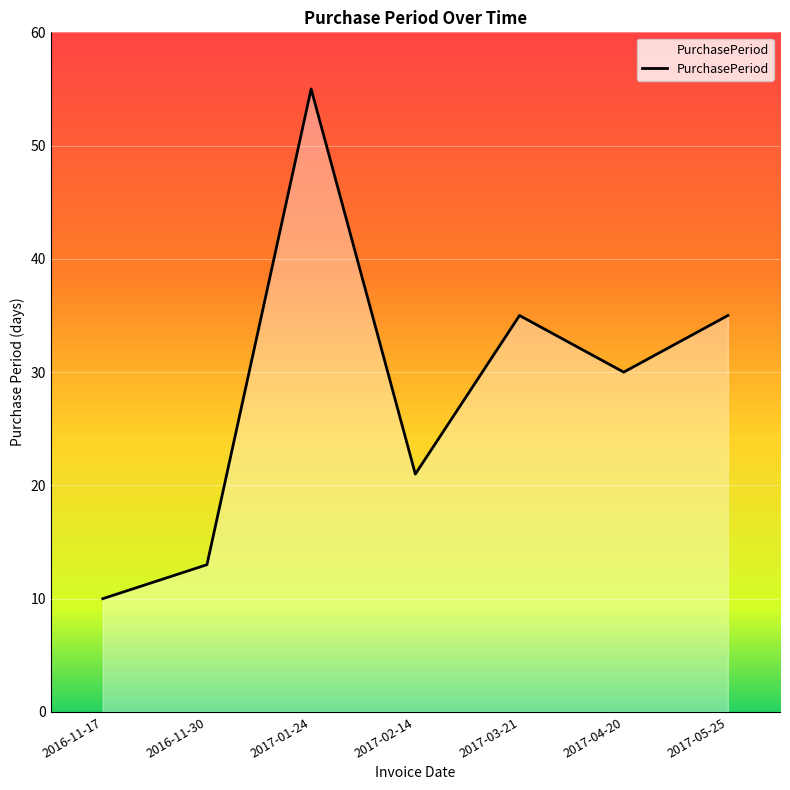

Which label corresponds to the largest value in the chart?

2017-01-24